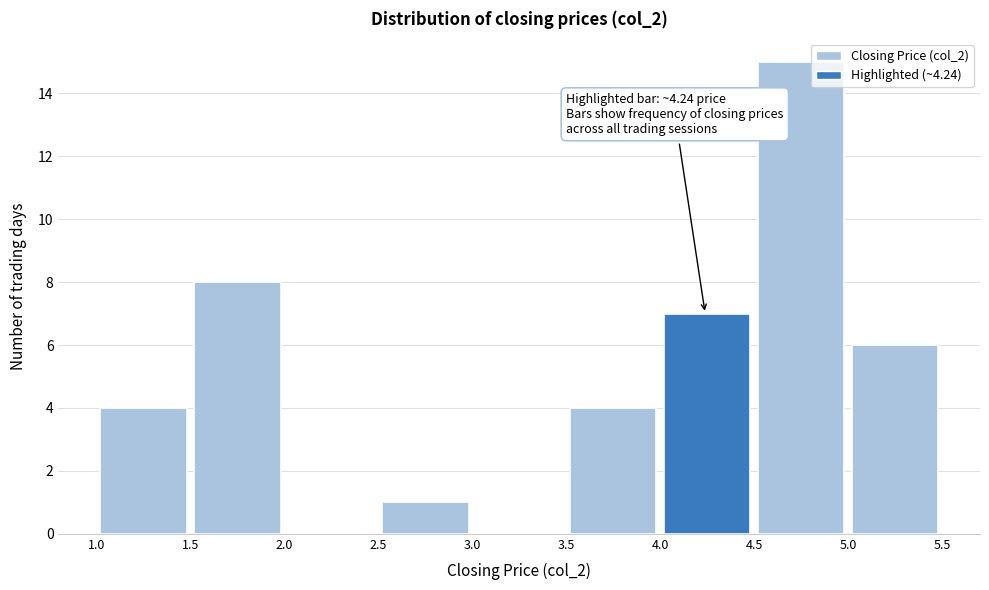

Which range on the x-axis has the tallest bar?

4.5 to 5.0